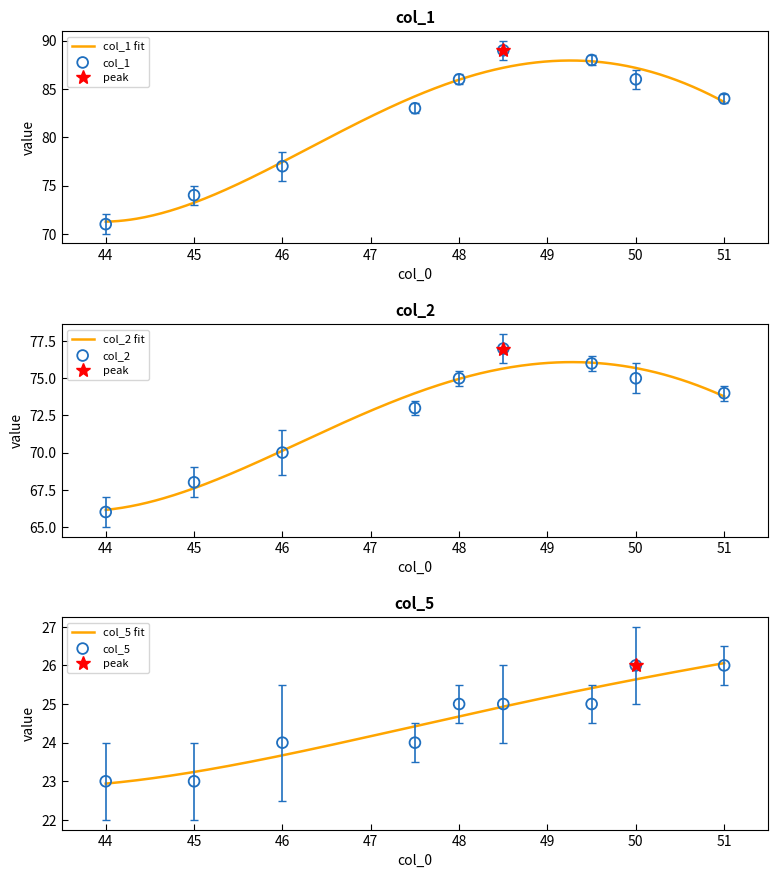

Which series contains the highest Y value?

col_1